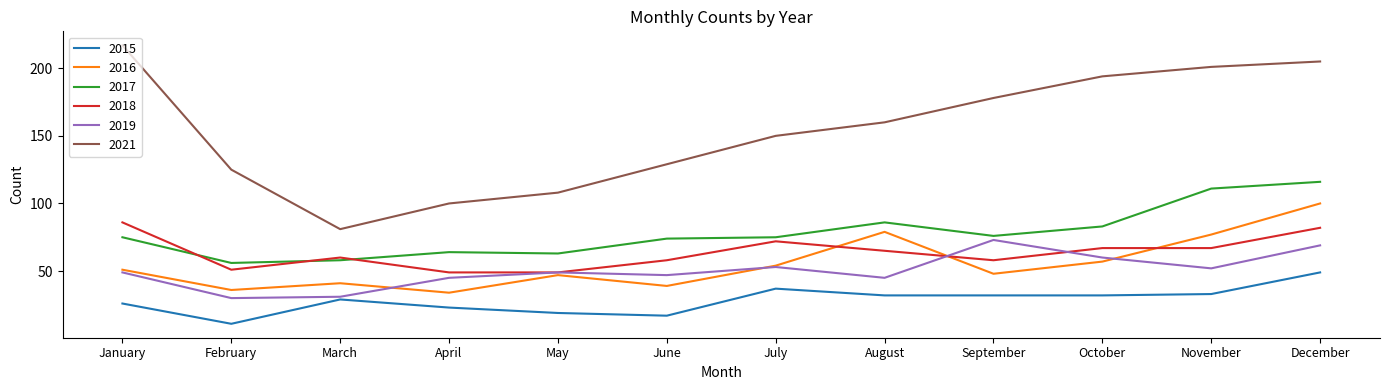

How many values in the 2018 series are below 65?

6